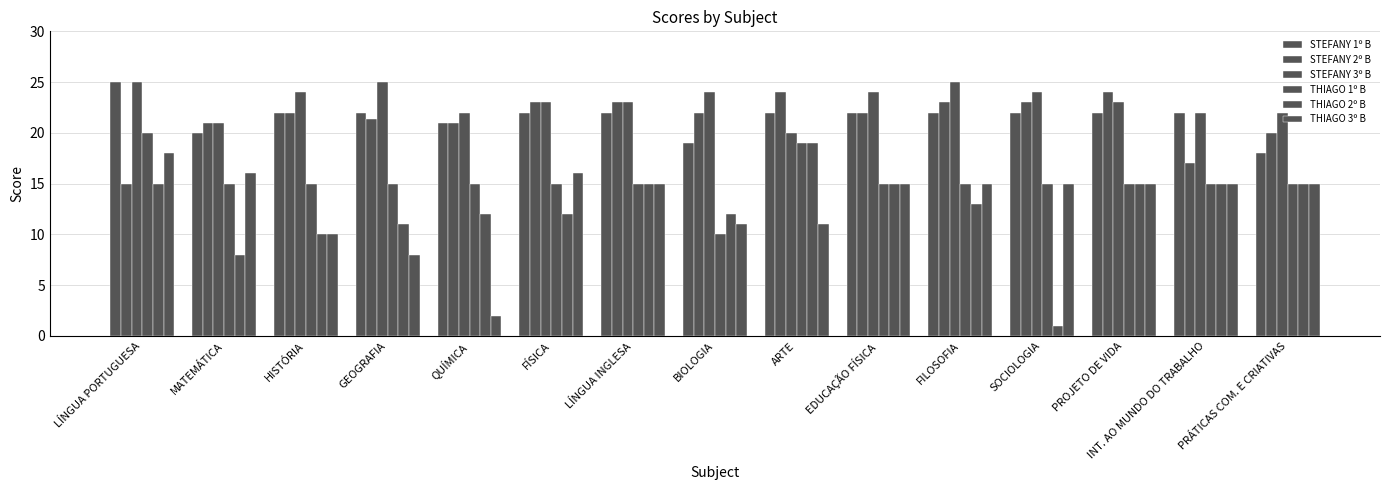

Are the bars horizontal?

No